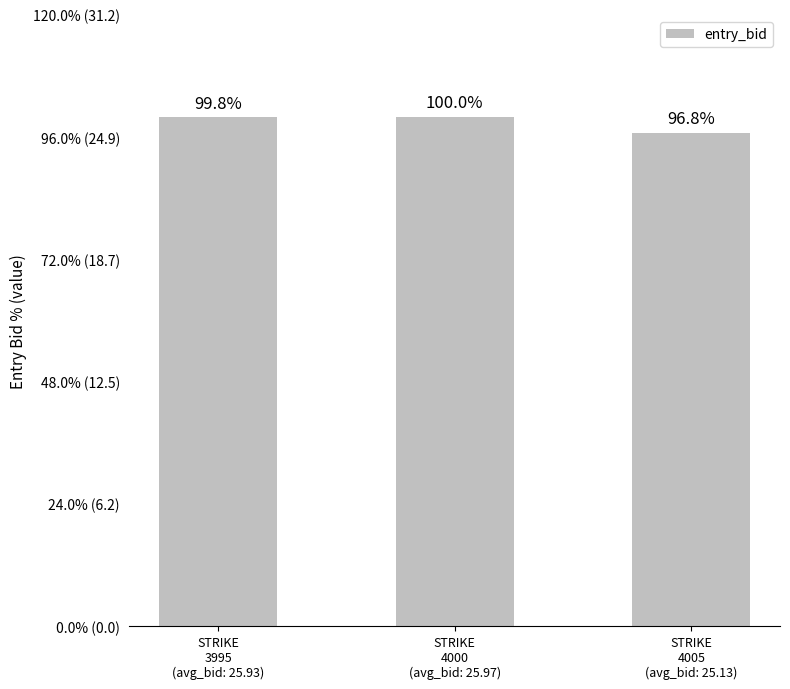

Does the chart contain any negative values?

No